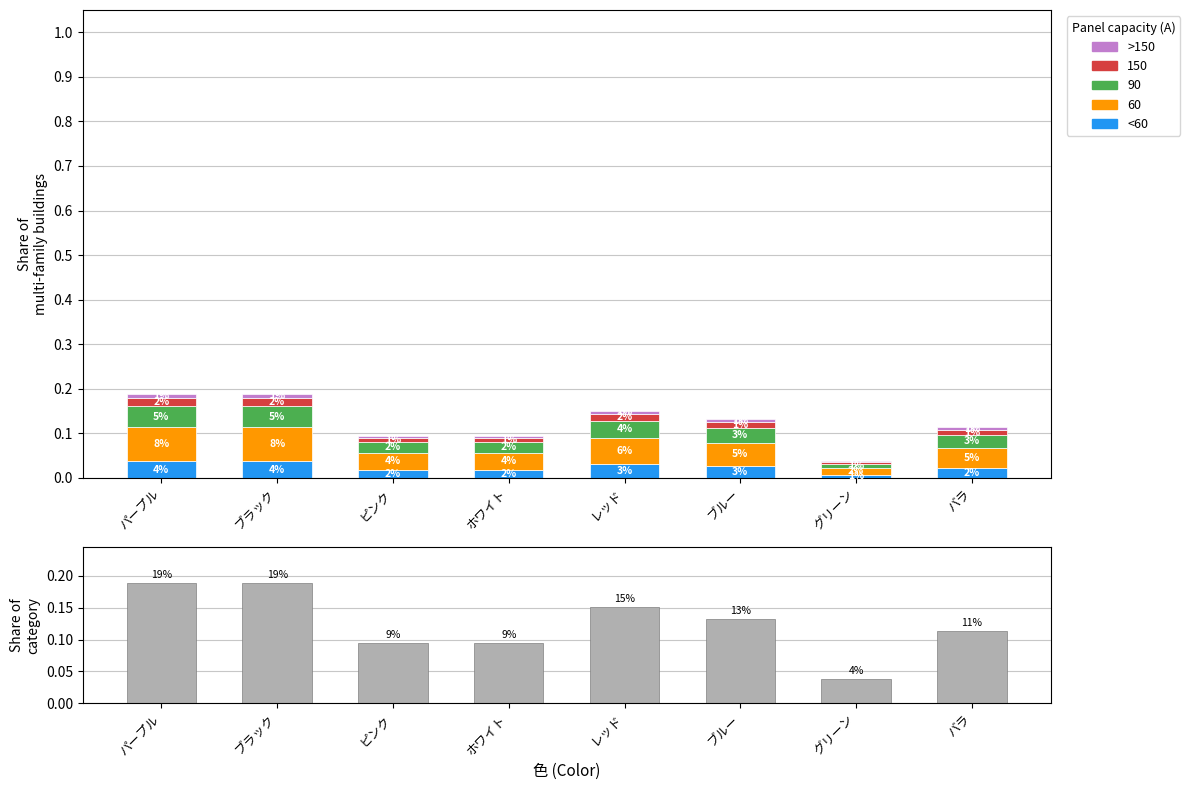

What is the difference between the second highest and second lowest values in the カラー別割合 series?

0.1